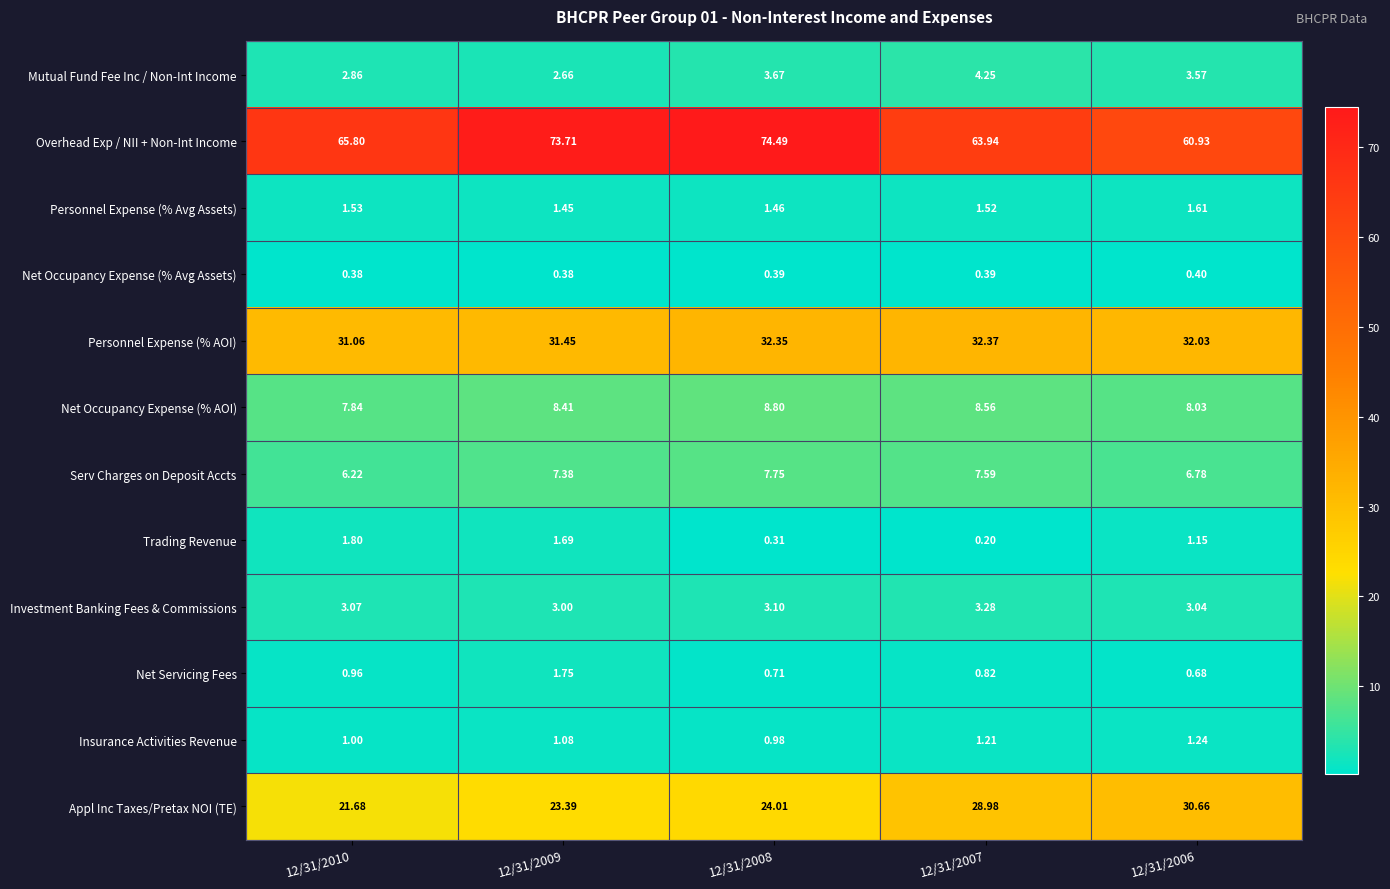

Count the number of data series in this chart.

12